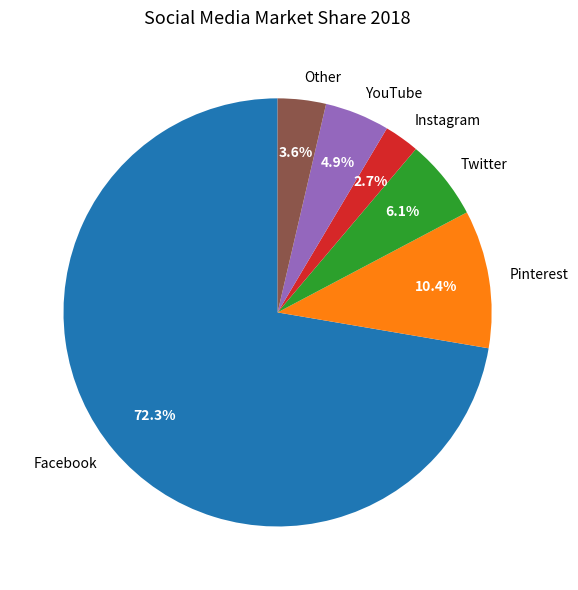

Combined, what portion of the pie is Twitter and YouTube?

11.0%